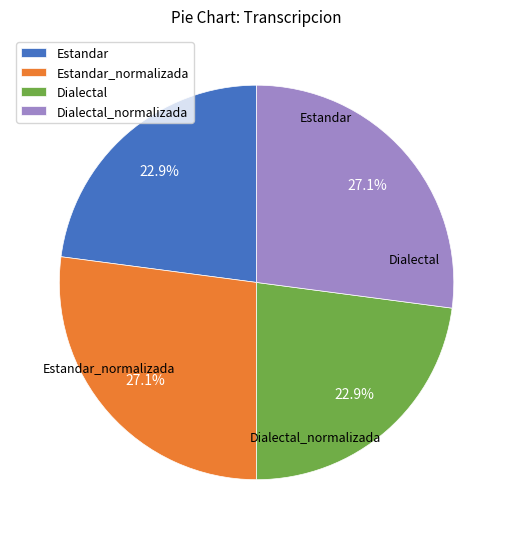

True or false: Estandar accounts for 23% of the total.

True